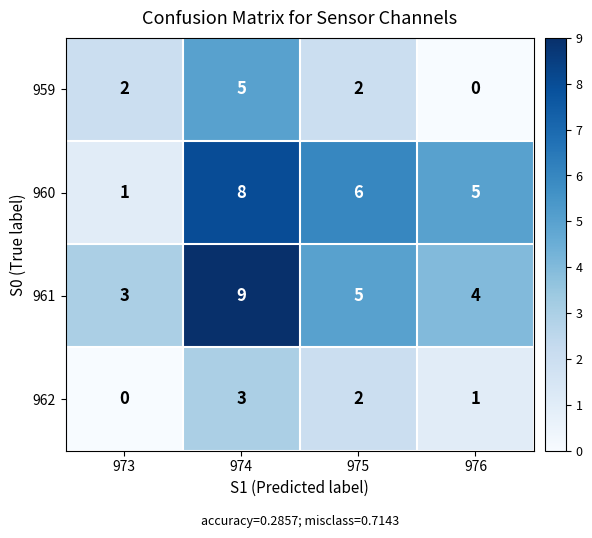

At how many categories does at least one series exceed 2?

4